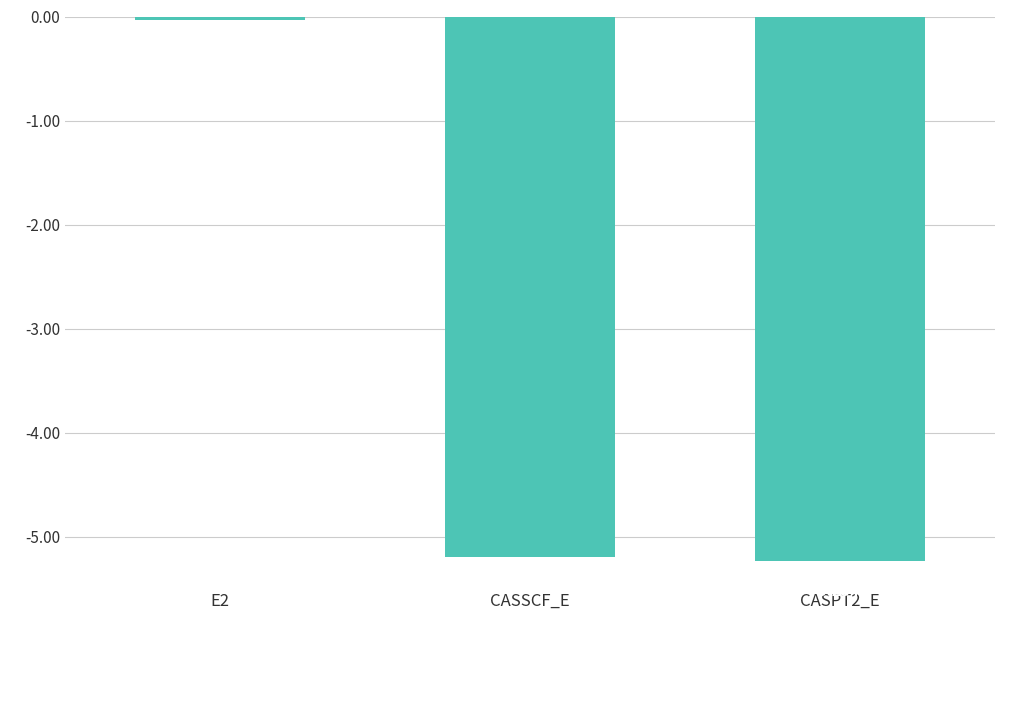

Which has a higher value, CASSCF_E or CASPT2_E?

CASSCF_E